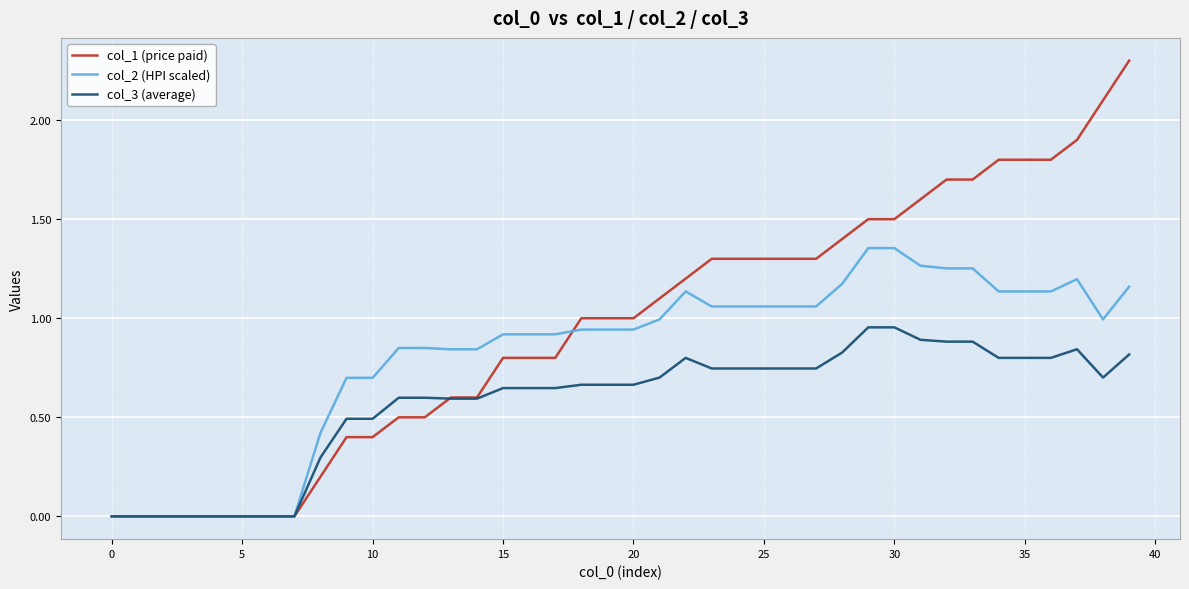

List the series in order of their peak value, highest first.

col_1 (price paid), col_2 (HPI scaled), col_3 (average)